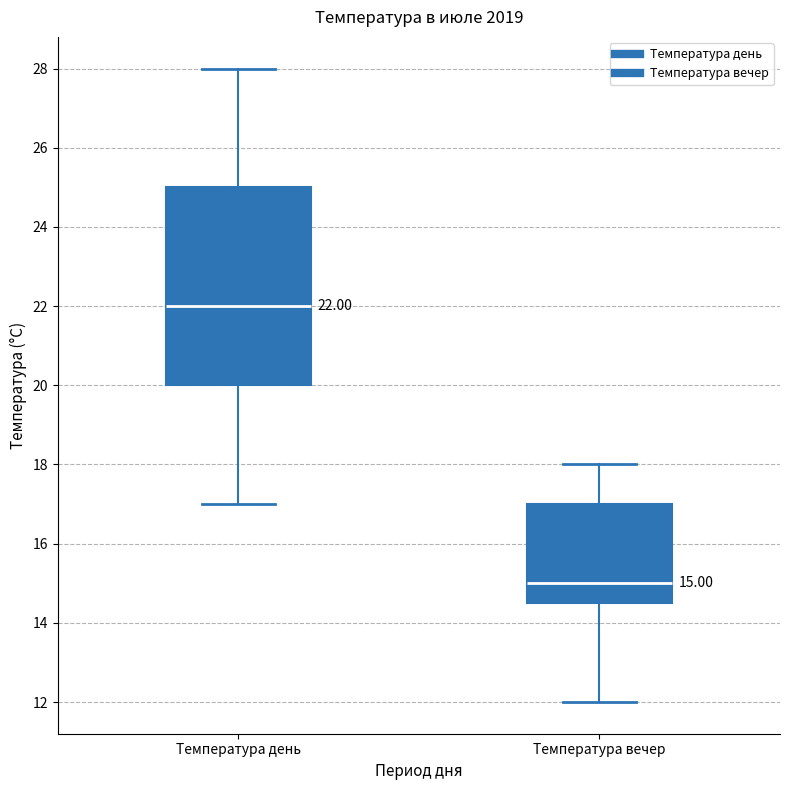

Which box is the tallest, from its lower edge to its upper edge?

Температура день